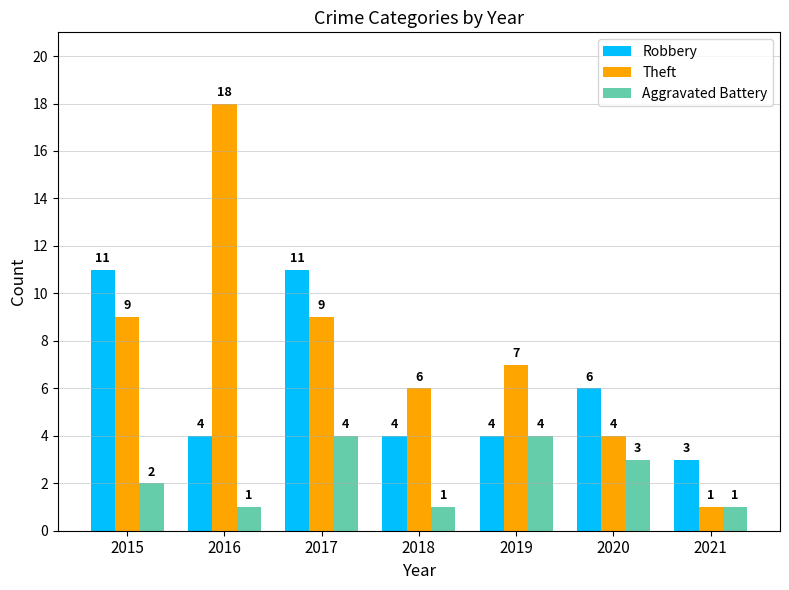

What is the difference between the maximum and minimum values in the Robbery series?

8